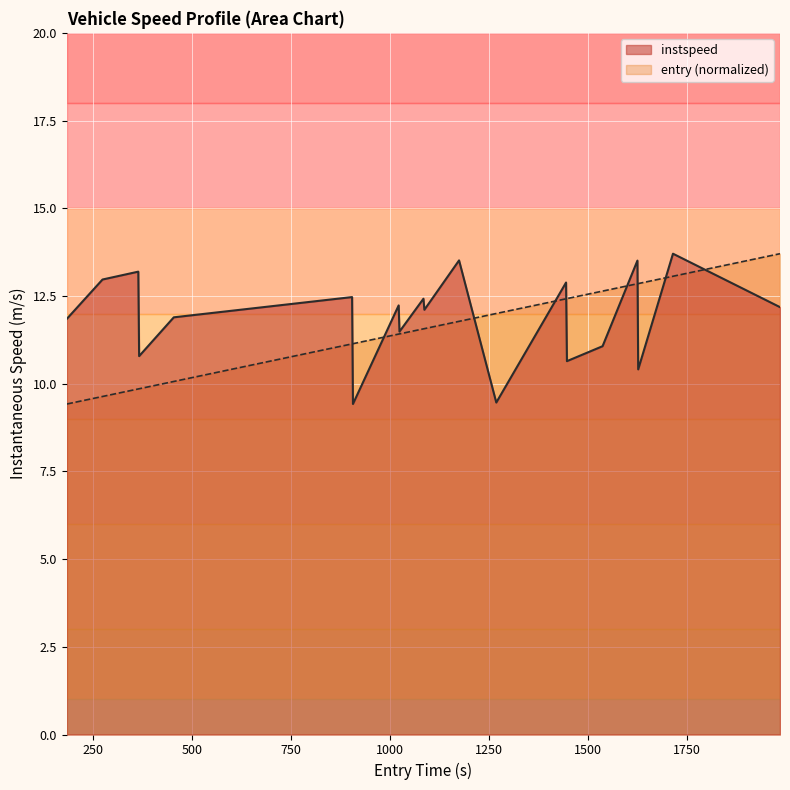

What is the maximum value for instspeed?

13.7